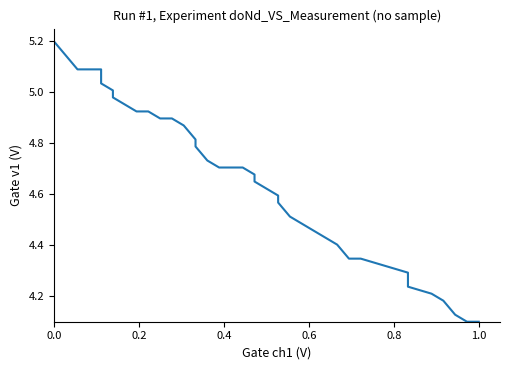

Count the number of data series in this chart.

1